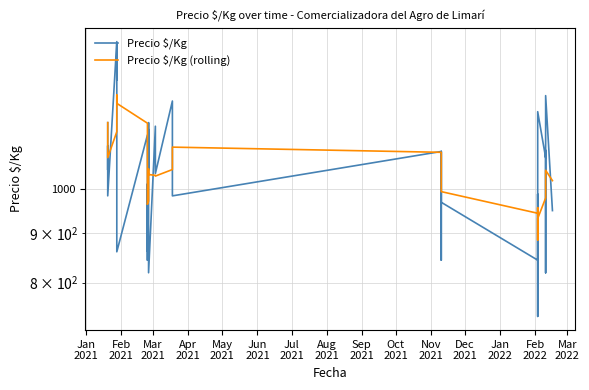

How many data points in Precio $/Kg (rolling) are above 1036?

20